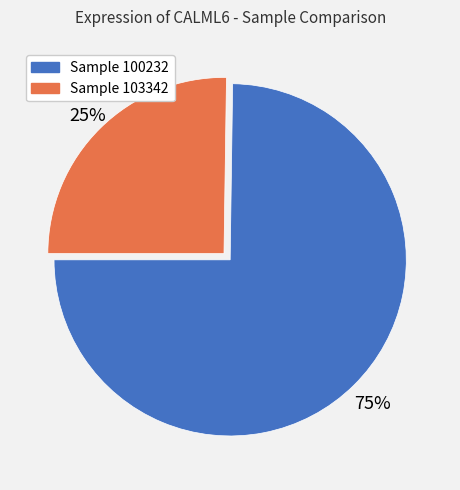

Does any single category account for the majority?

Yes